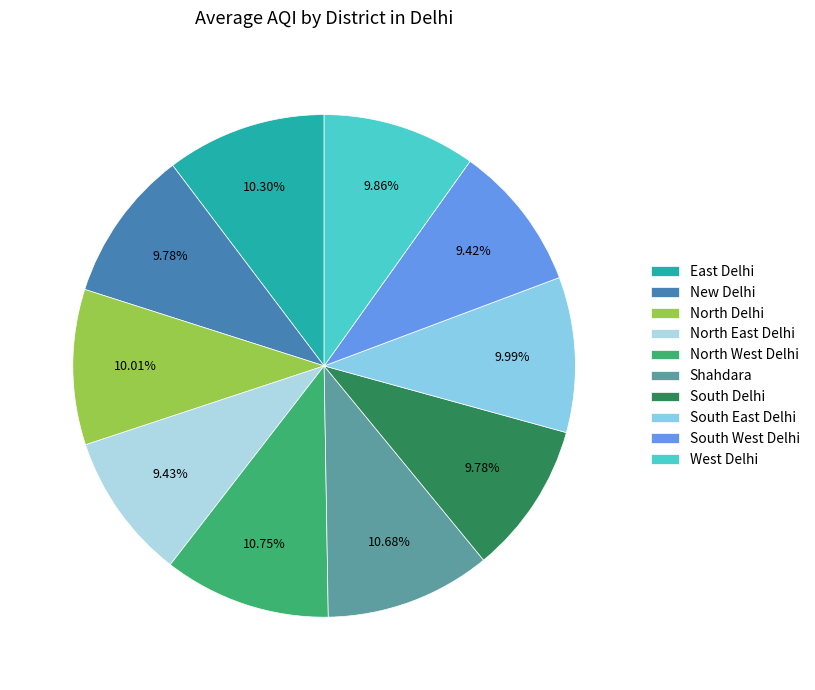

How much of the chart is everything except North West Delhi?

89.3%